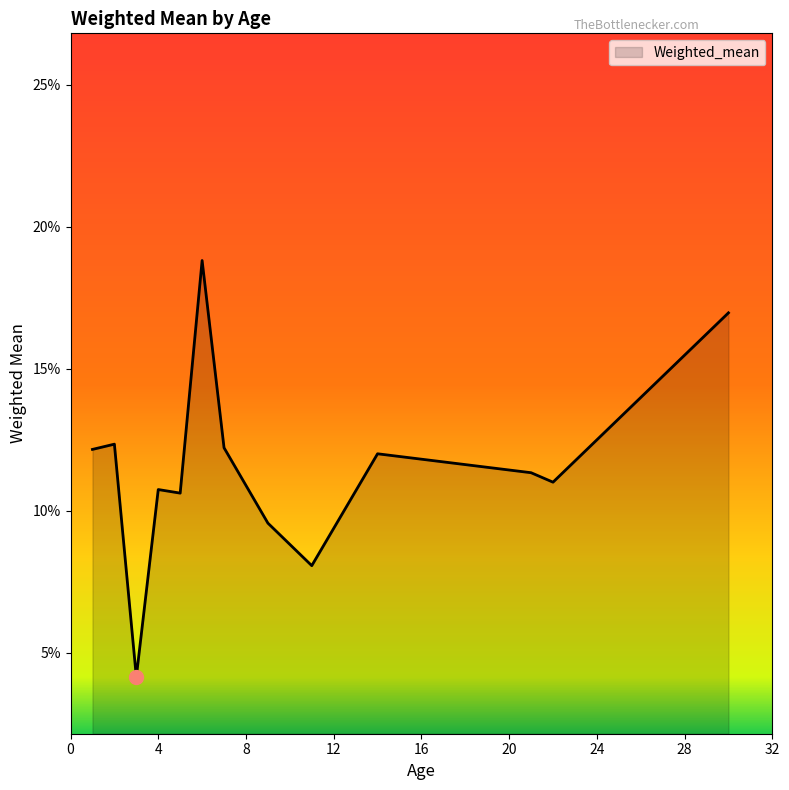

Reading right to left, what are all the values shown in this chart?

0.2	0.1	0.1	0.1	0.1	0.1	0.1	0.2	0.1	0.1	0.0	0.1	0.1